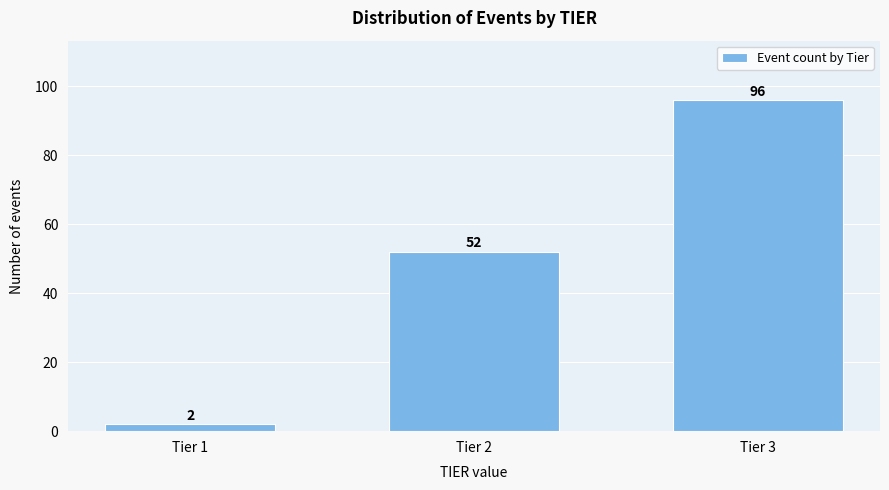

Reading right to left, extract all data points from this chart.

Tier 3=96	Tier 2=52	Tier 1=2